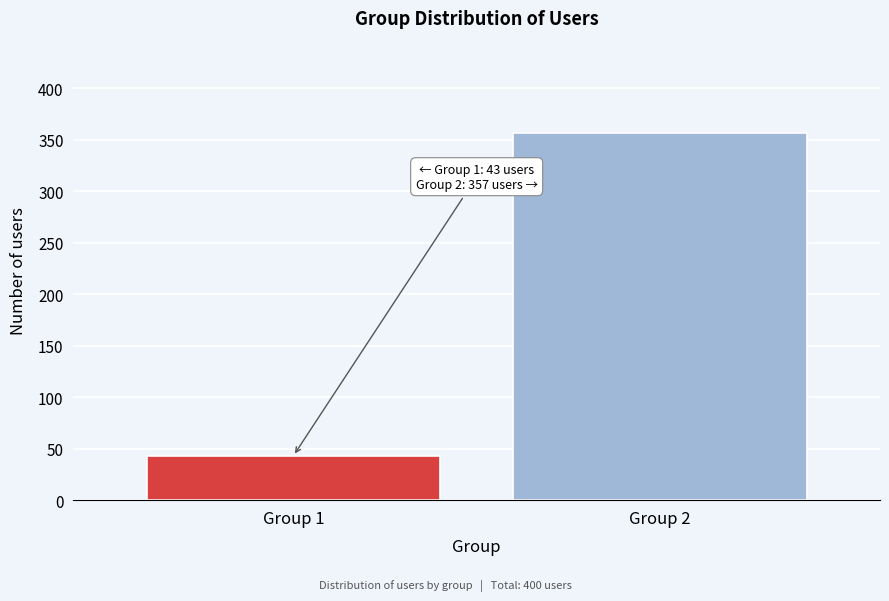

Reading left to right, what are all the values shown in this chart?

43	357